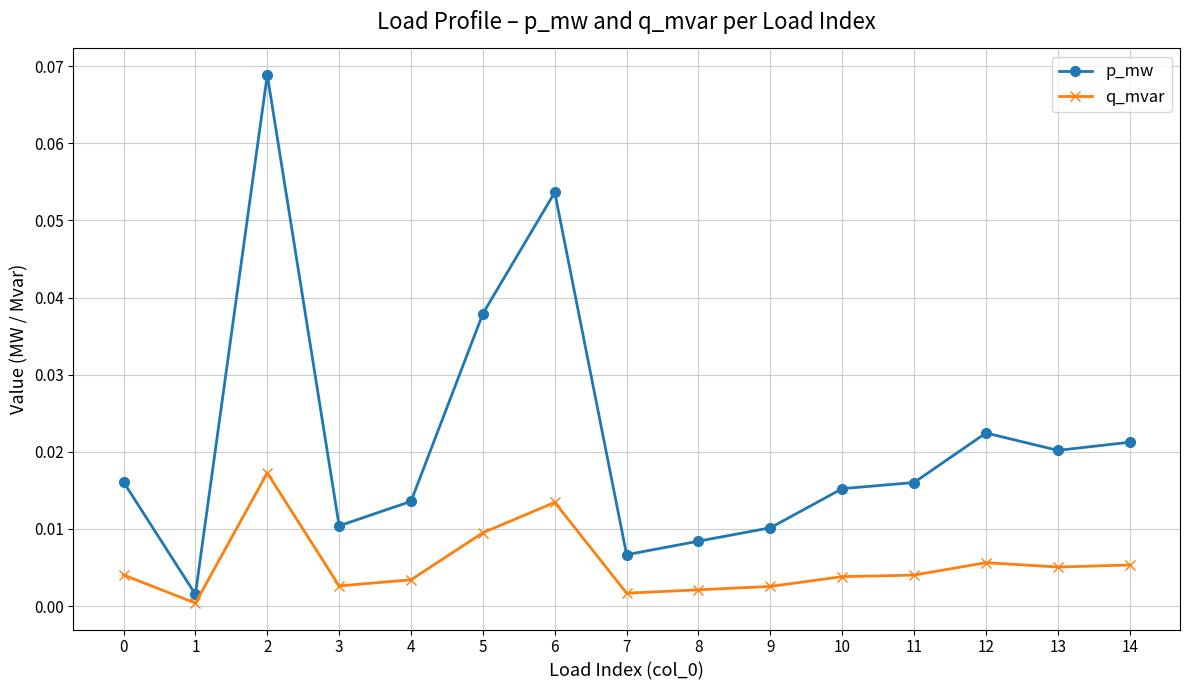

Rank the series by their average value, from highest to lowest.

p_mw, q_mvar